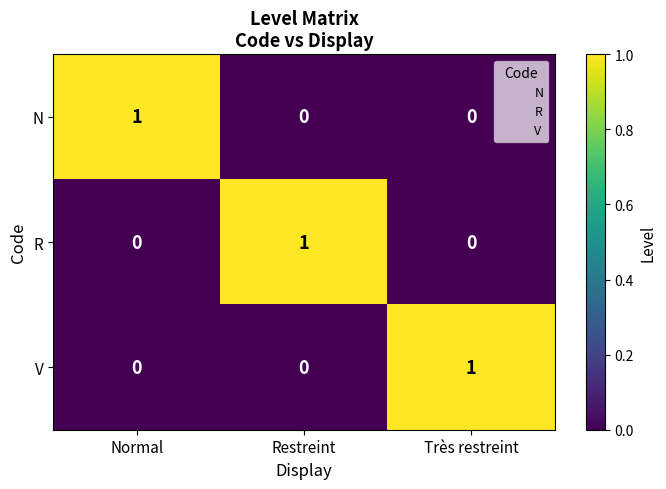

At which label does V reach its peak?

Très restreint